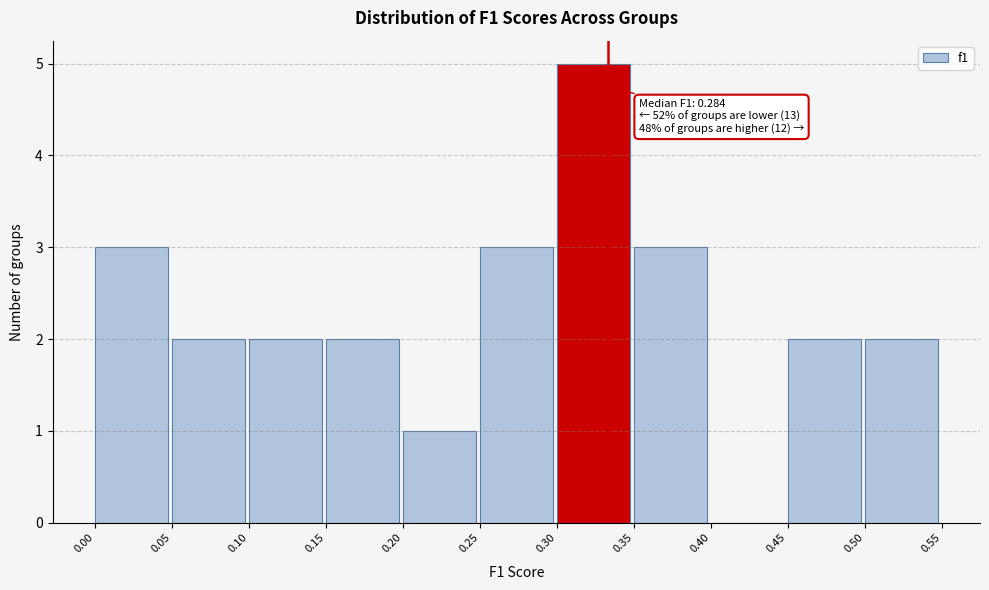

Over which range of the x-axis is the bar tallest?

0.30 to 0.35